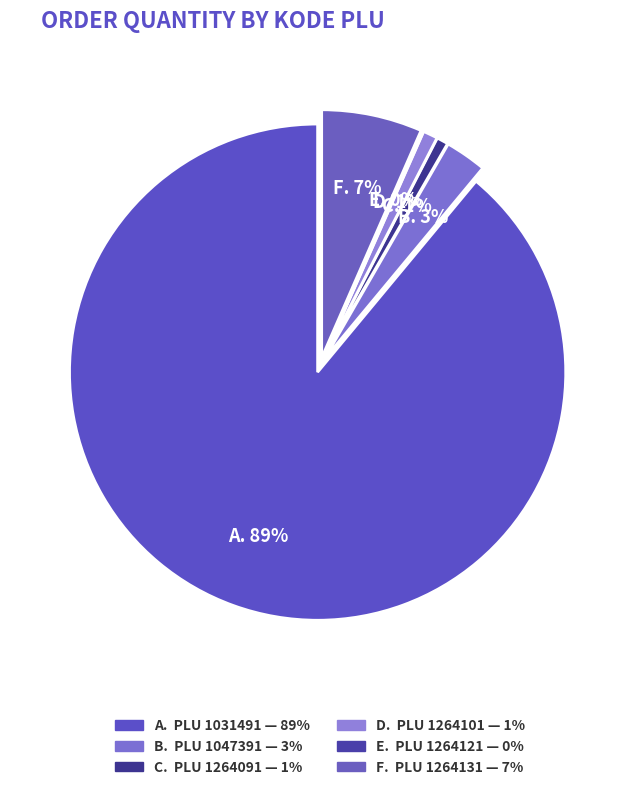

True or false: 1047391 accounts for 17% of the total.

False